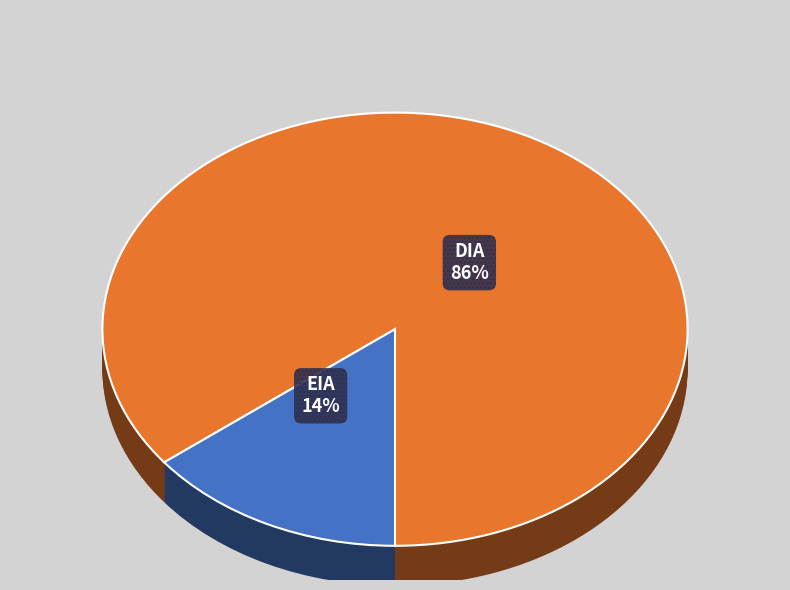

Is there any slice that represents more than half of the pie?

Yes